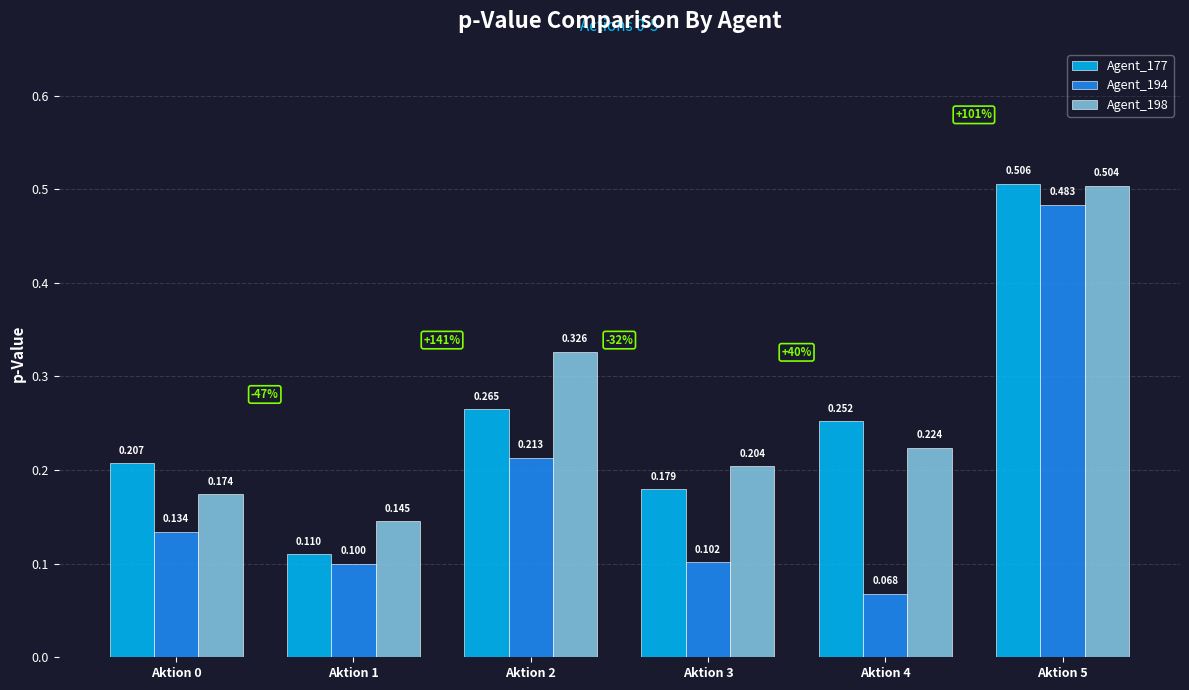

Is the value of Agent_194 at Aktion 1 greater than the value of Agent_177 at Aktion 0?

No